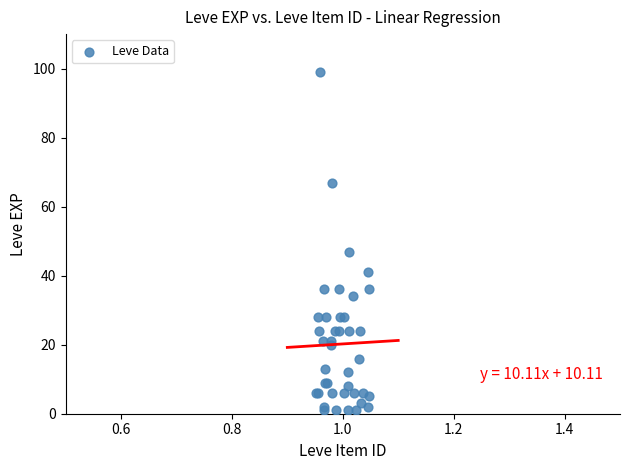

What Y value in the scatter plot is closest to 50?

47